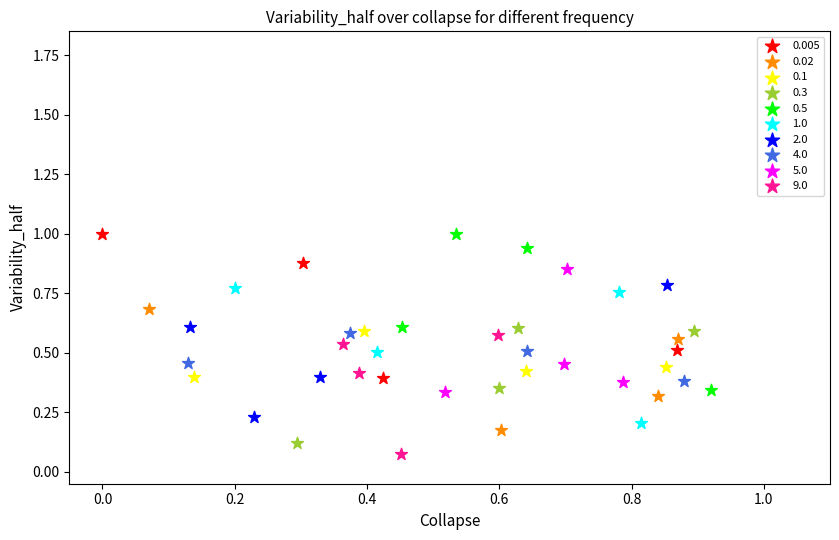

What are all the series names shown in the legend?

0.005, 0.02, 0.1, 0.3, 0.5, 1.0, 2.0, 4.0, 5.0, 9.0